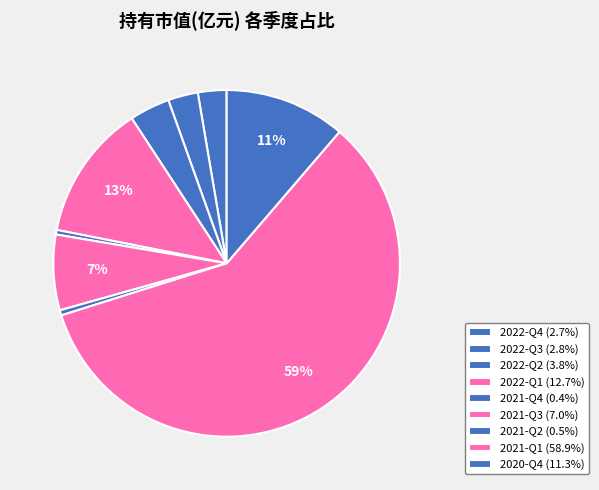

How many segments does this pie chart have?

9